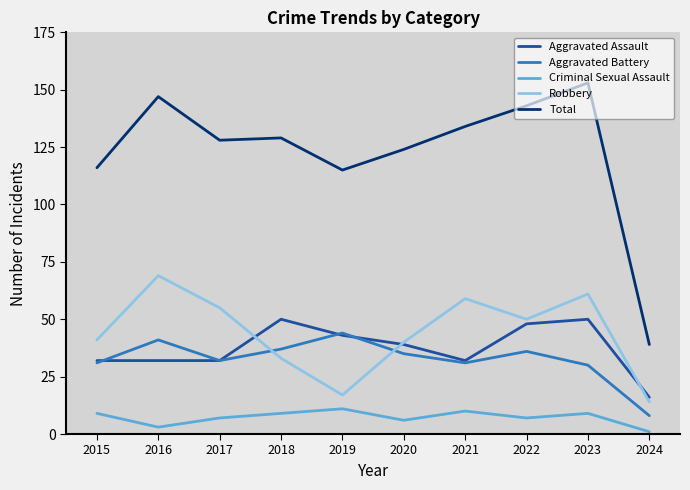

At 2018, list the series in order from largest to smallest.

Total, Aggravated Assault, Aggravated Battery, Robbery, Criminal Sexual Assault